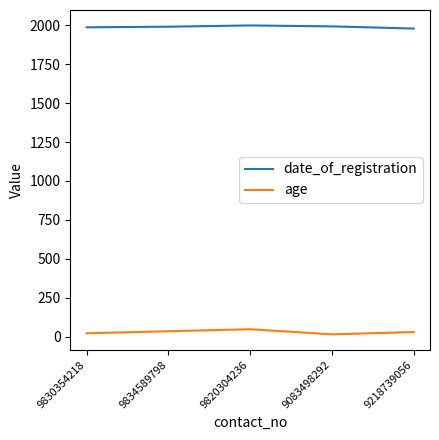

Count the number of data series in this chart.

2